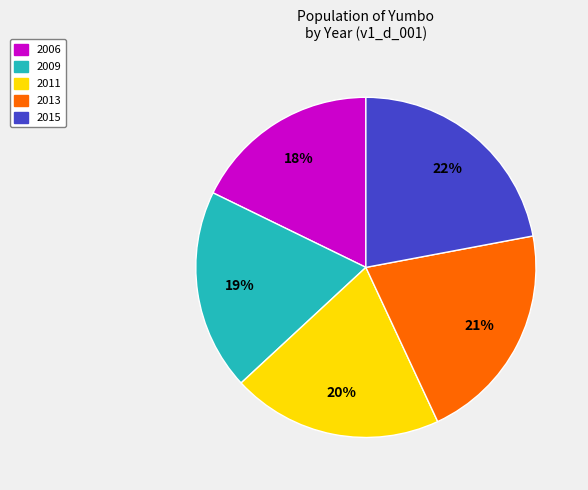

Is there a majority slice in this chart?

No